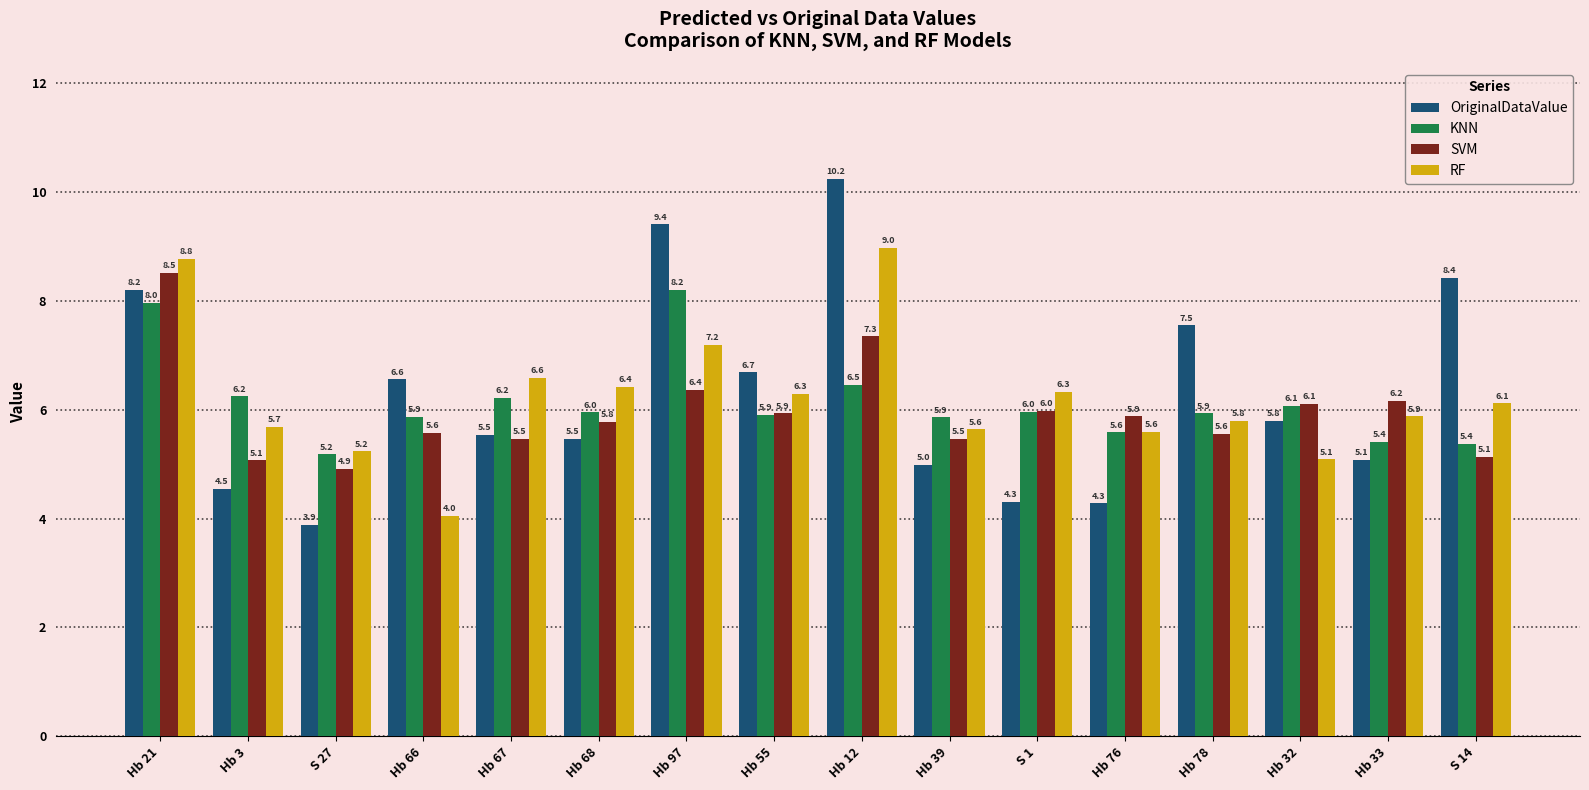

Rank the series at Hb 66 from lowest to highest value.

RF, SVM, KNN, OriginalDataValue